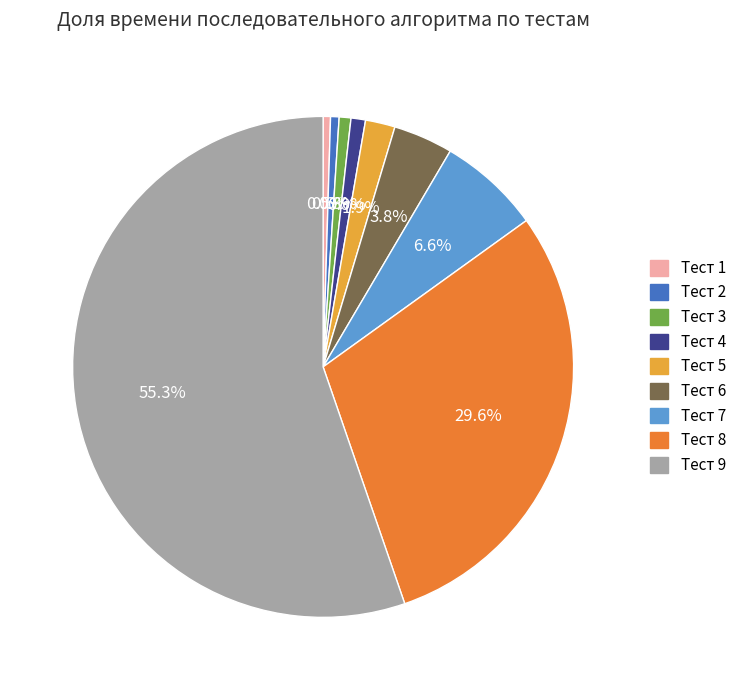

Is there a majority slice in this chart?

Yes